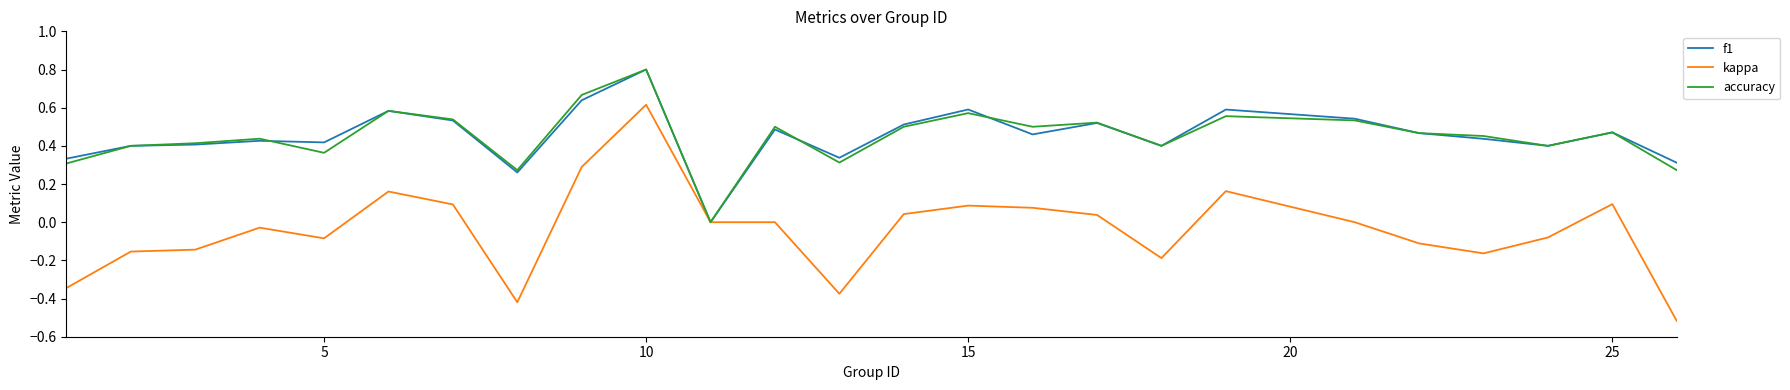

Which series has the largest range (max minus min)?

kappa